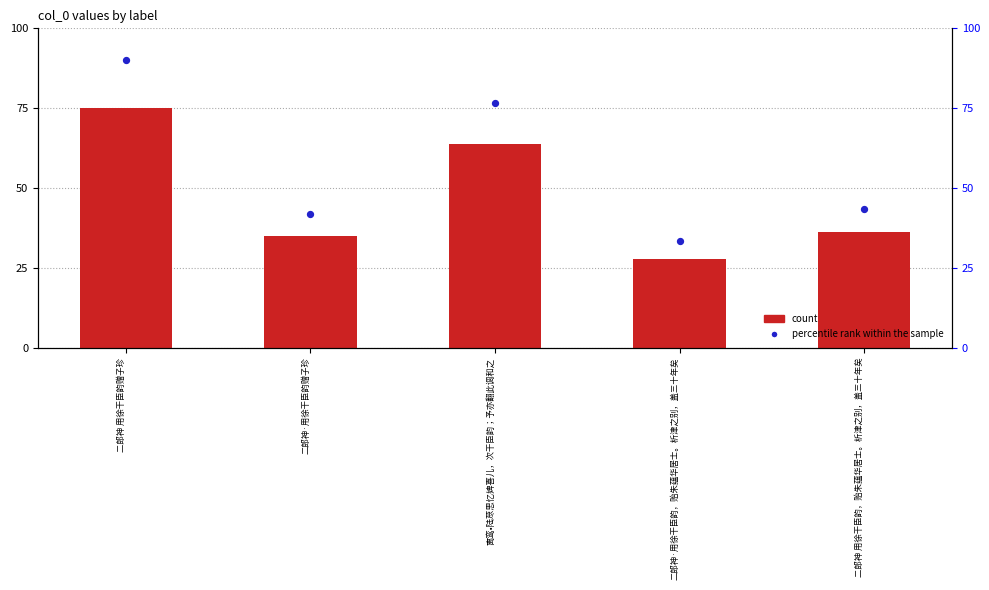

What are all the series names shown in the legend?

count, percentile rank within the sample